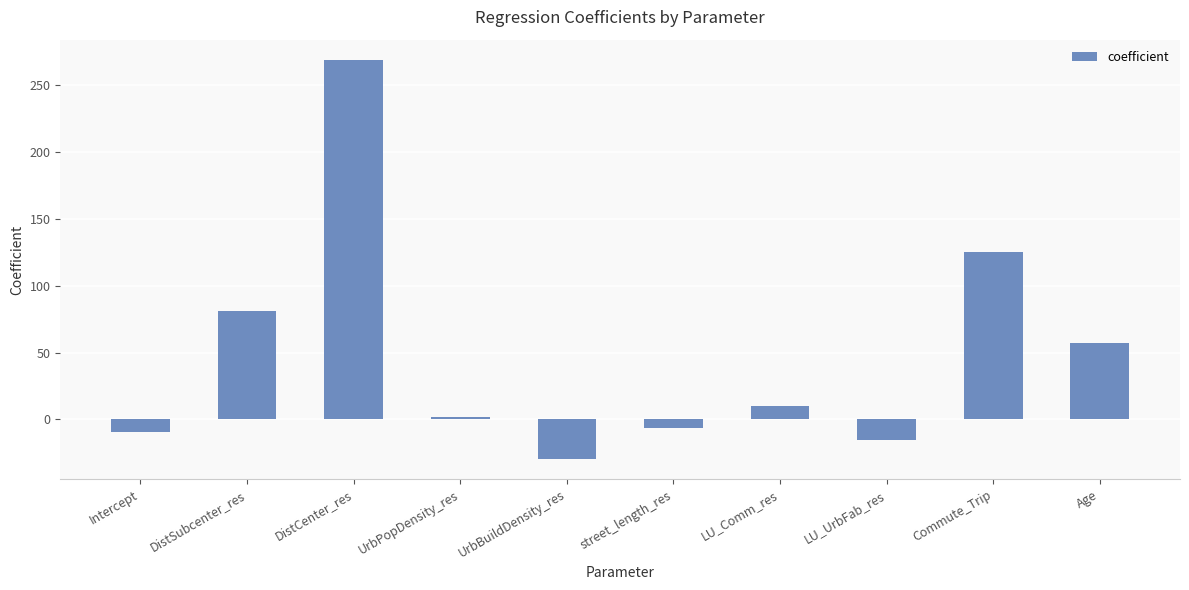

What is the sum of all values?

483.7